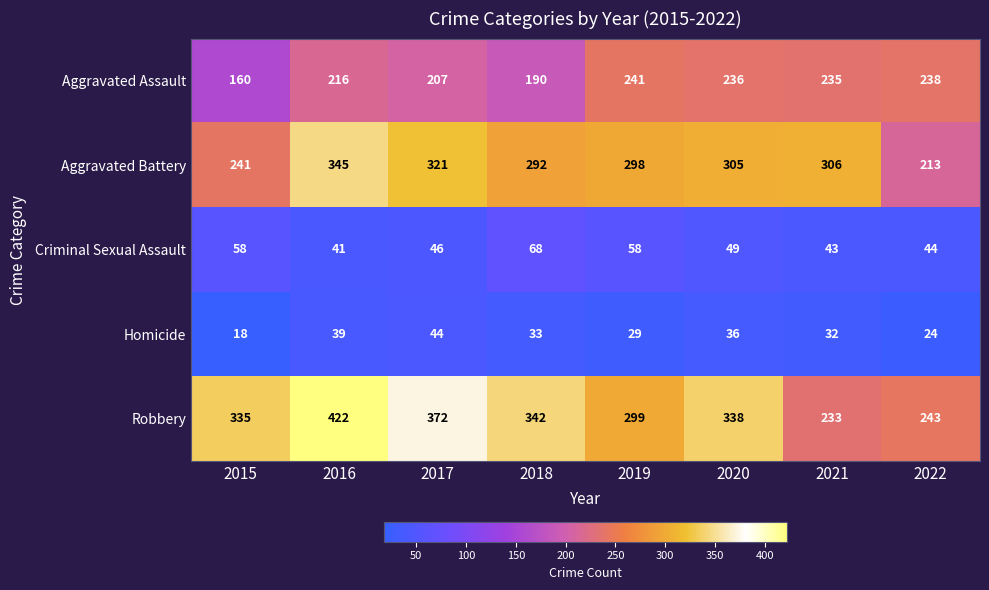

Which series has the largest range (max minus min)?

Robbery